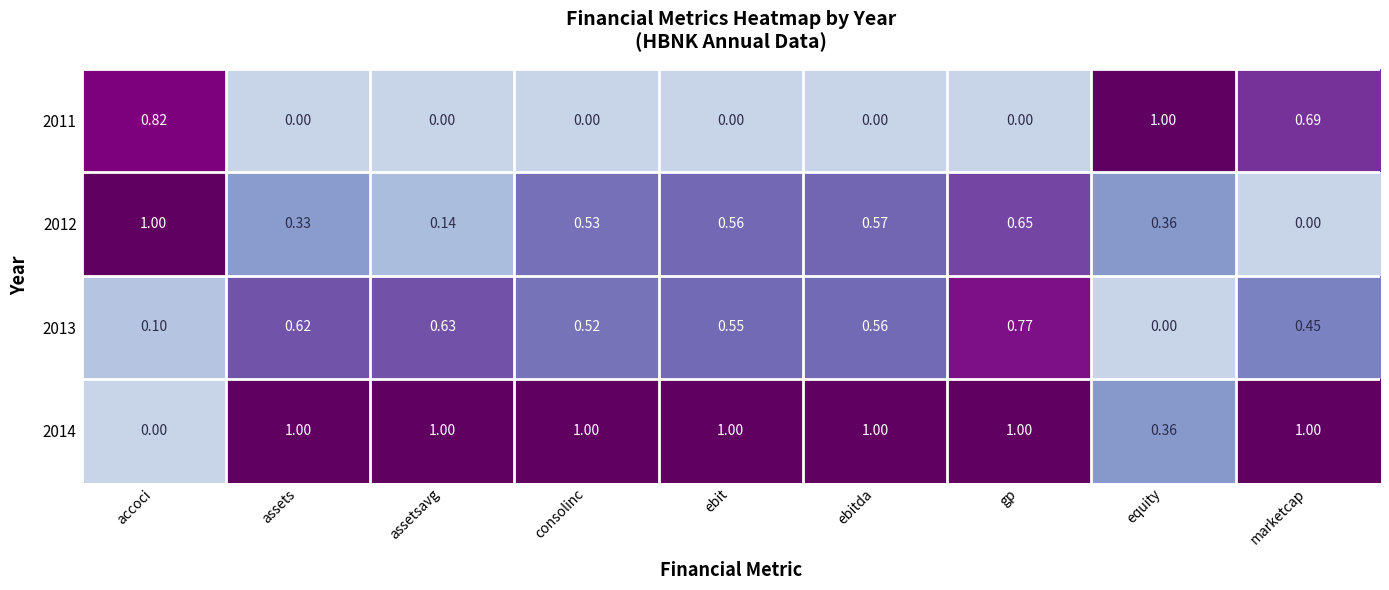

Where is 2012 nearest to the value 0?

marketcap